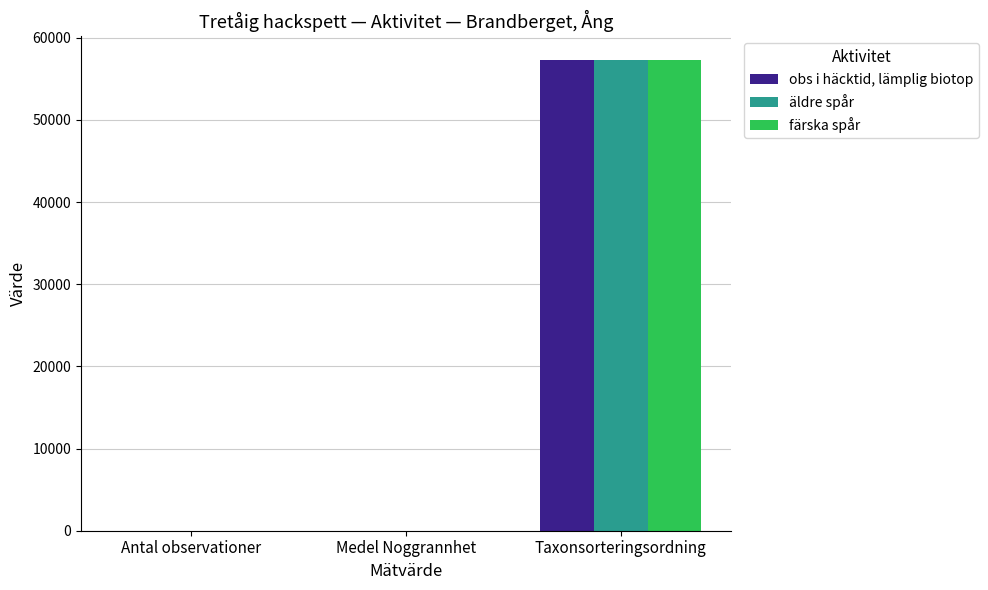

What is the maximum value shown in the chart?

57290.0